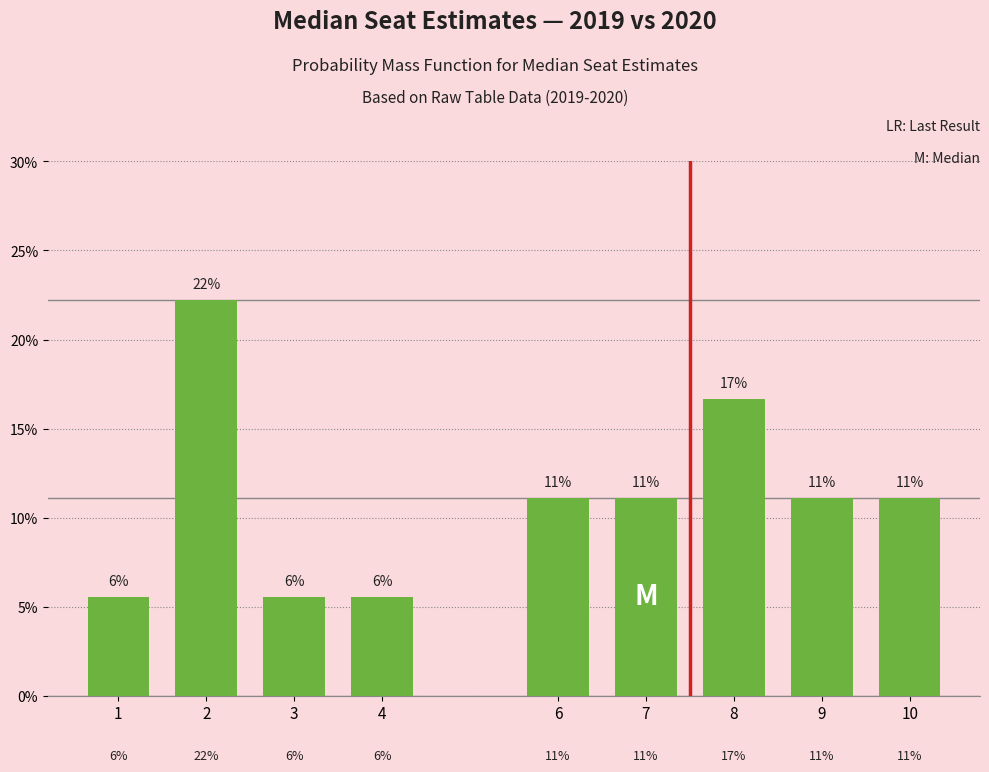

What is the value of the 3rd bar from the left?

0.1